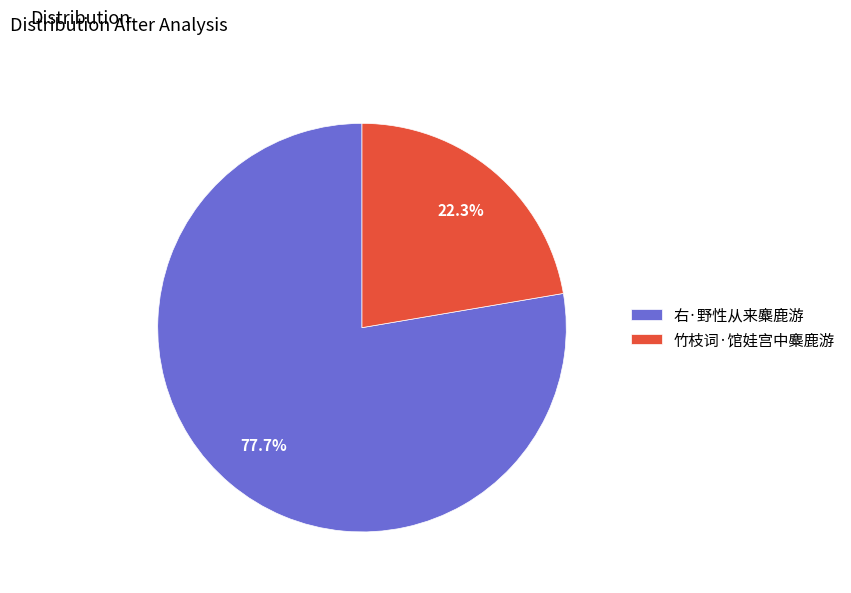

True or false: 右·野性从来麋鹿游 accounts for 67% of the total.

False